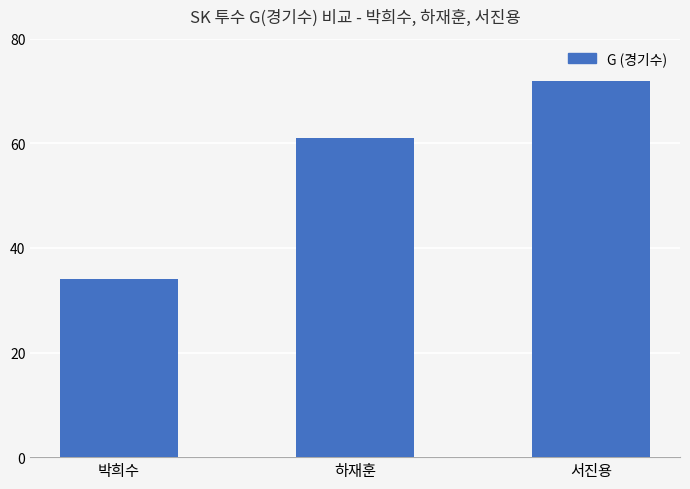

Approximately how many times larger is the value at 박희수 compared to 서진용?

0.5